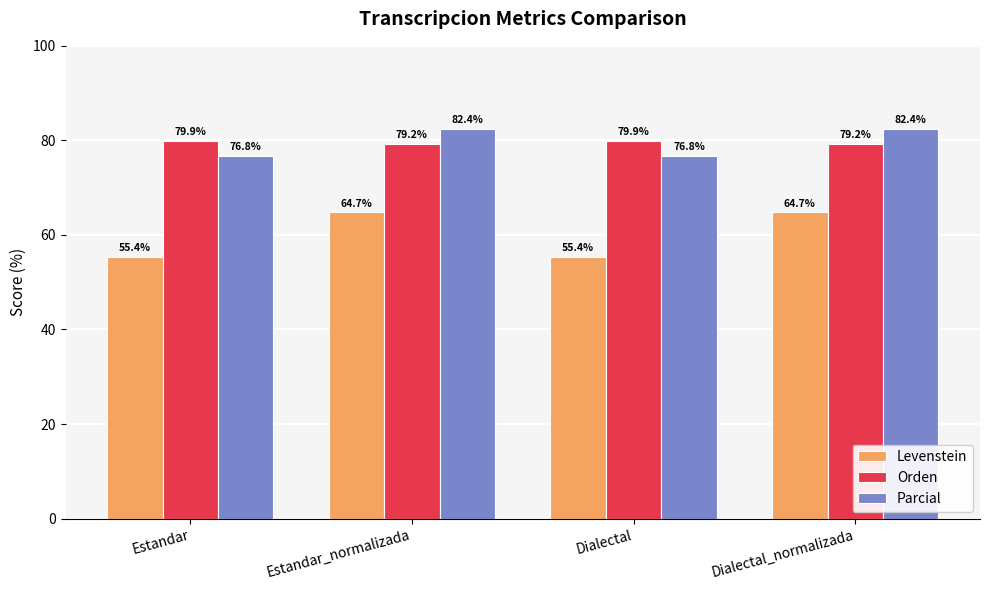

True or false: Parcial has a value of 82.4 at Estandar_normalizada.

True